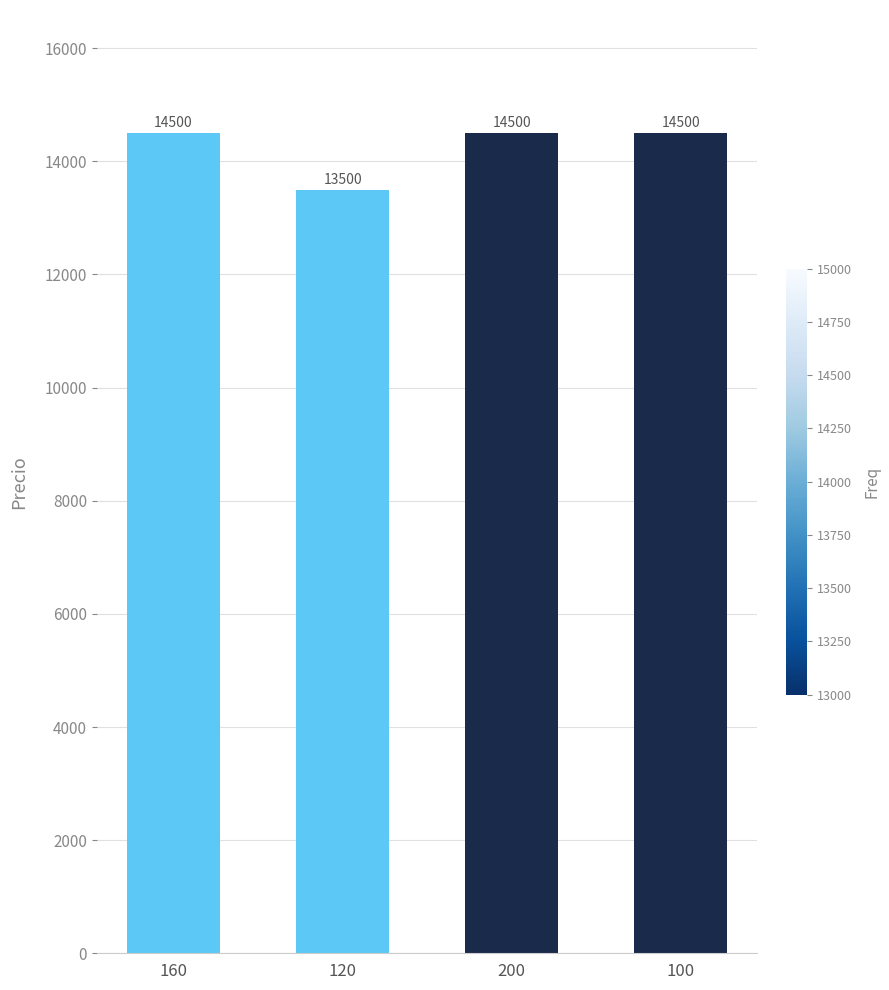

Reading left to right, list all the values displayed in this chart.

160=14500	120=13500	200=14500	100=14500